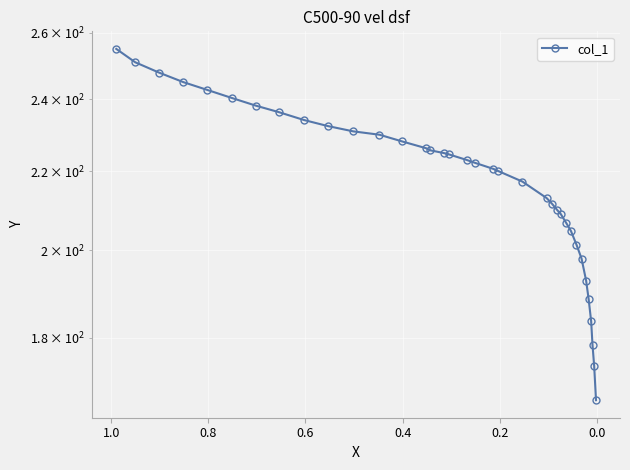

Reading right to left, what are all the values shown in this chart?

166.9	173.9	178.4	183.6	188.6	192.8	198.0	201.3	204.7	206.7	208.9	210.0	211.5	213.0	217.3	220.1	220.6	222.3	223.0	224.5	224.9	225.6	226.2	228.1	229.9	230.8	232.3	234.0	236.2	238.1	240.3	242.7	245.0	247.8	250.9	255.0